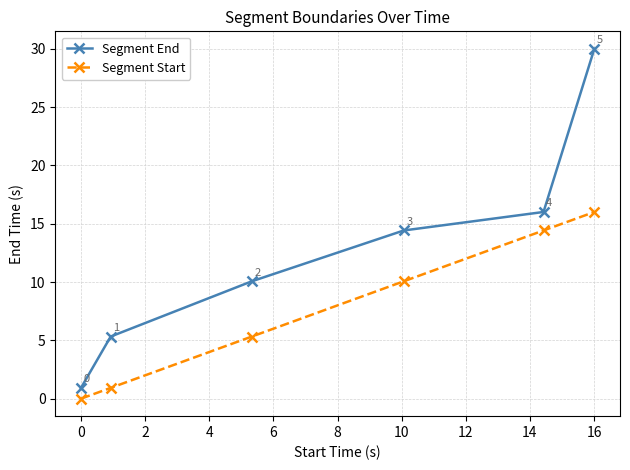

Rank the series by their maximum value, from highest to lowest.

Segment End, Segment Start